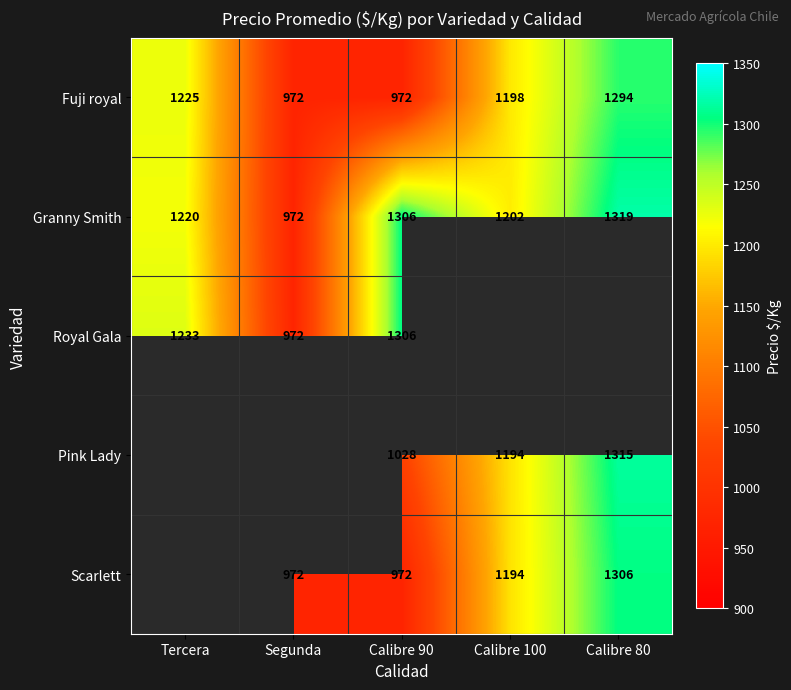

Which category has the highest value across all series?

Calibre 80